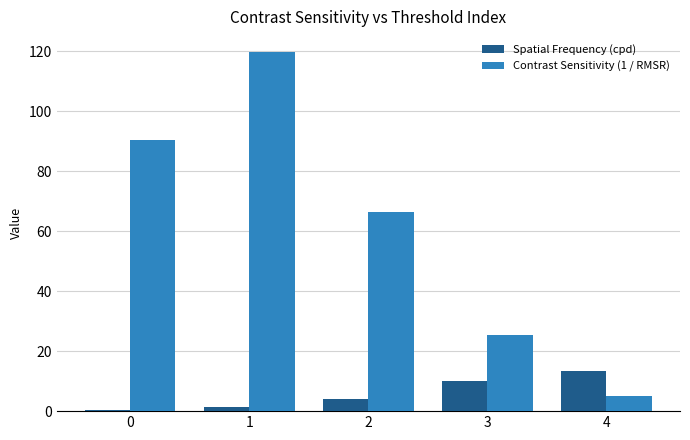

The Contrast Sensitivity (1 / RMSR) series shows 25.5 at 3. True or false?

True